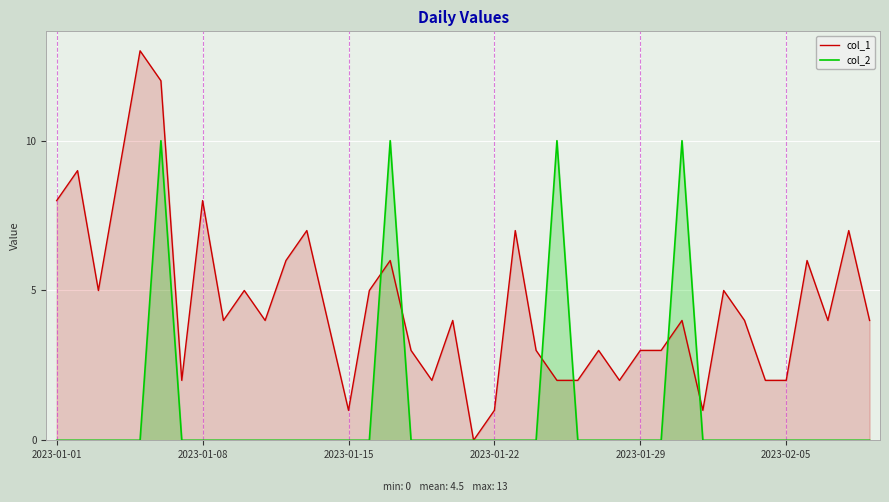

Which category has the lowest value in the col_2 series?

2023-01-01